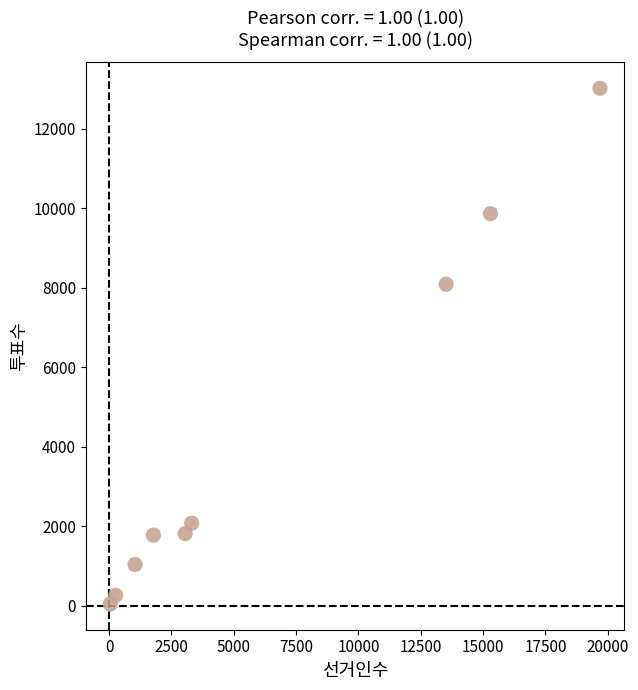

What is the average X value?

6442